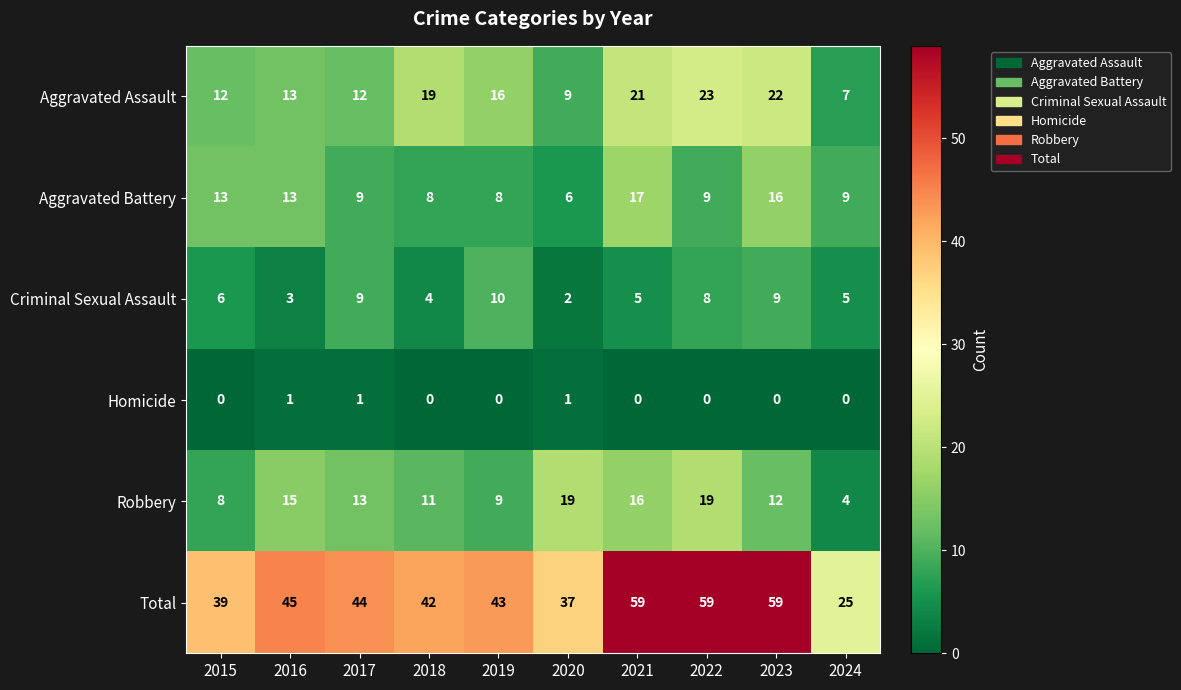

What is the maximum value shown in the chart?

59